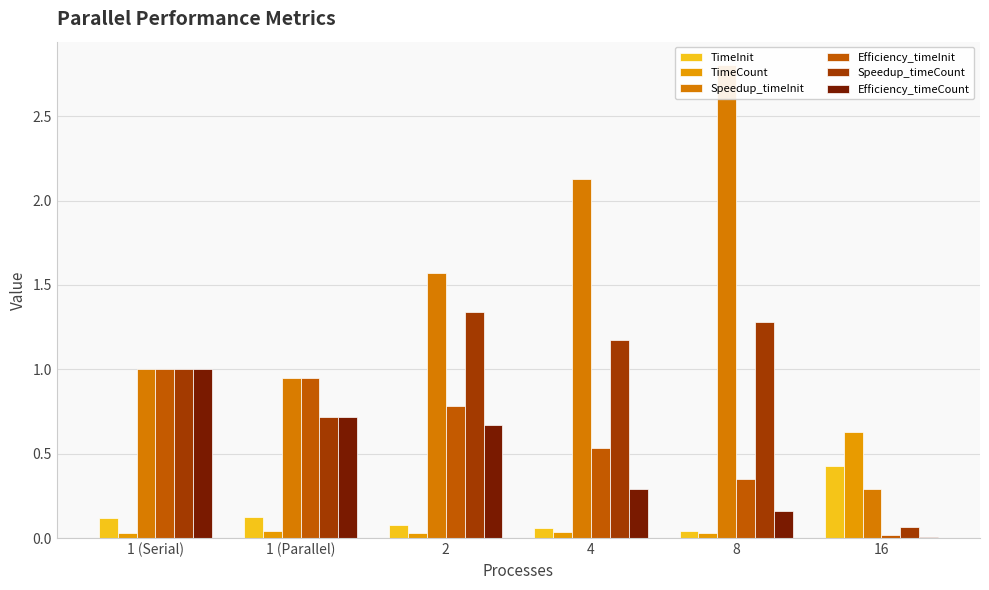

What is the difference between the maximum and second lowest values in the Speedup_timeCount series?

0.6